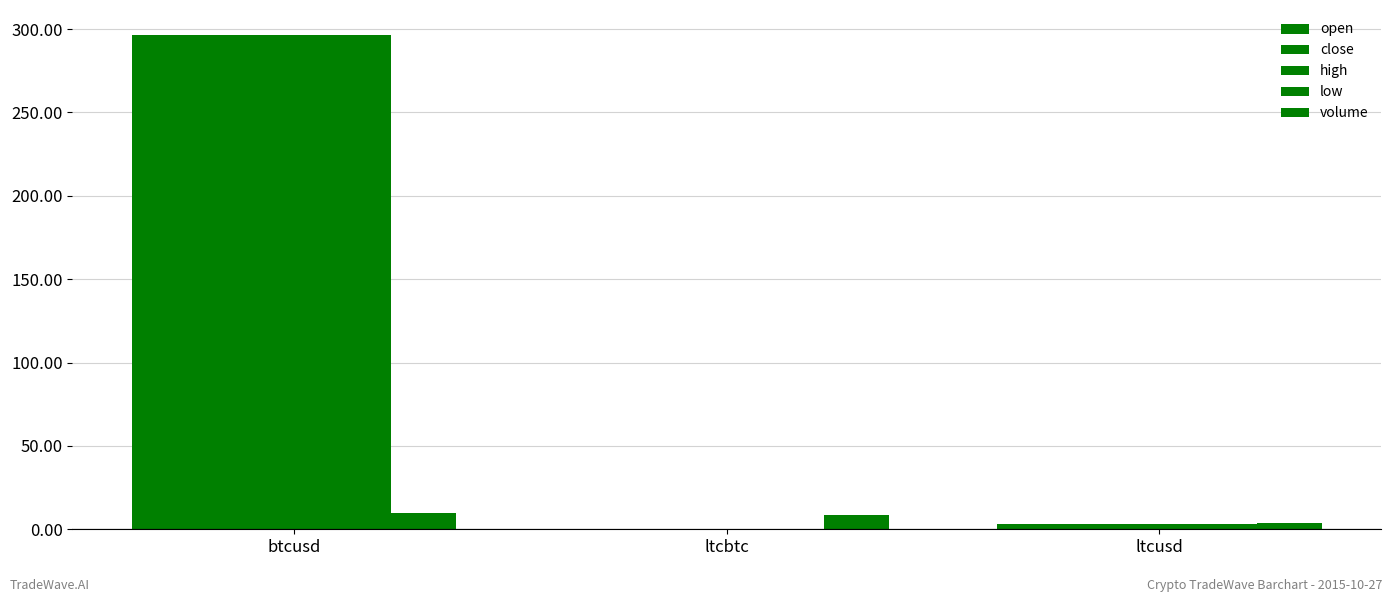

True or false: low has a value of 414.2 at btcusd.

False